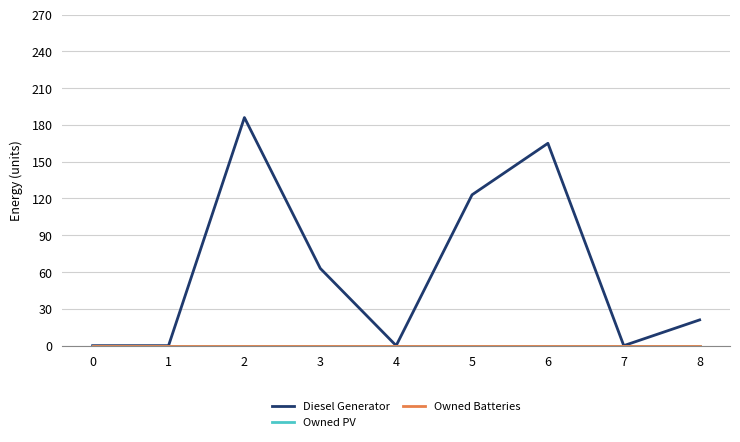

The Diesel Generator series shows 198 at 5. True or false?

False